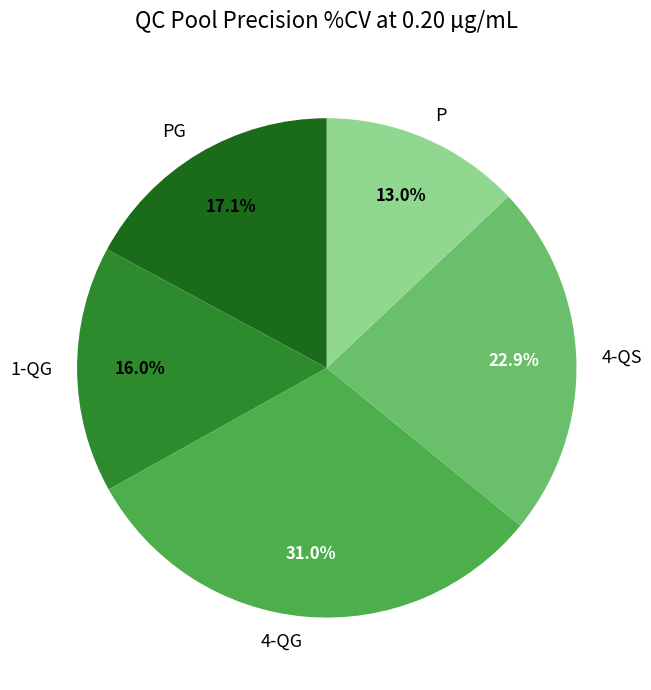

How many segments does this pie chart have?

5